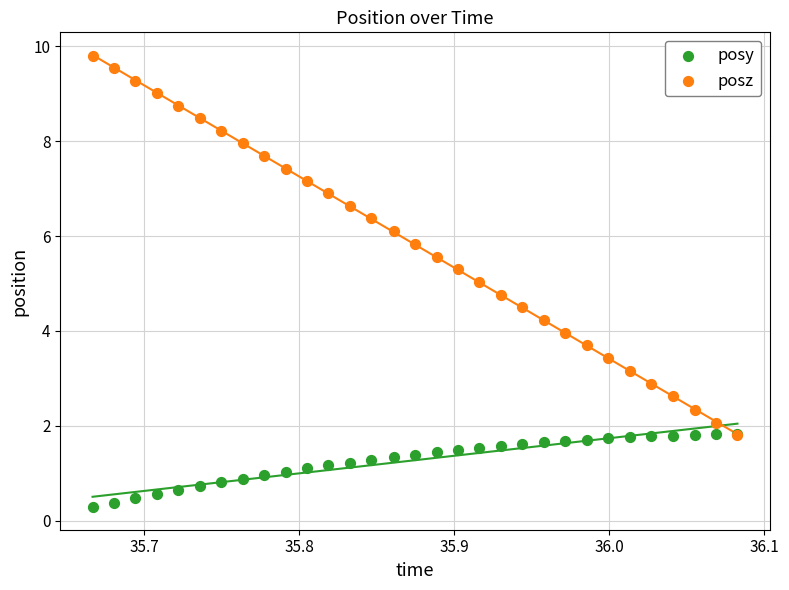

Which series has the largest Y range (max minus min)?

posz